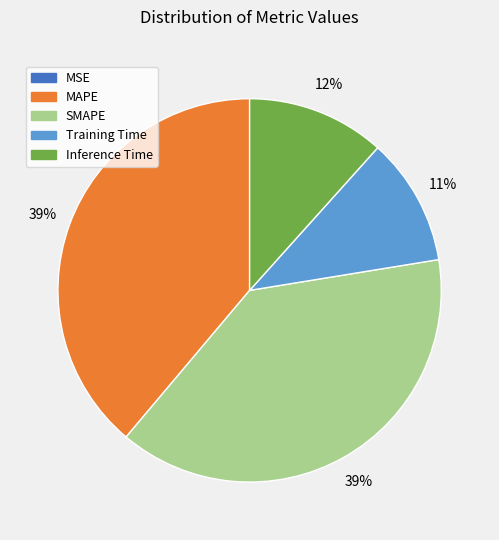

To the nearest percent, what is the average slice percentage?

20%